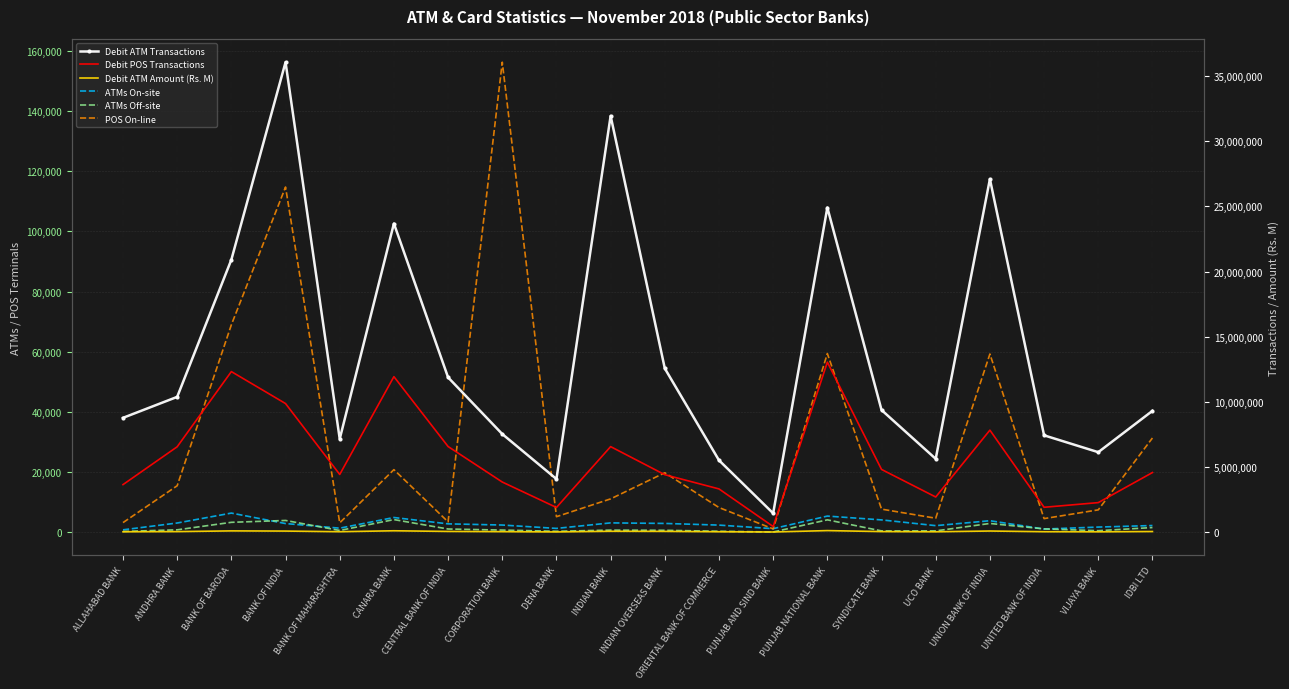

How many lines are shown in the chart?

6